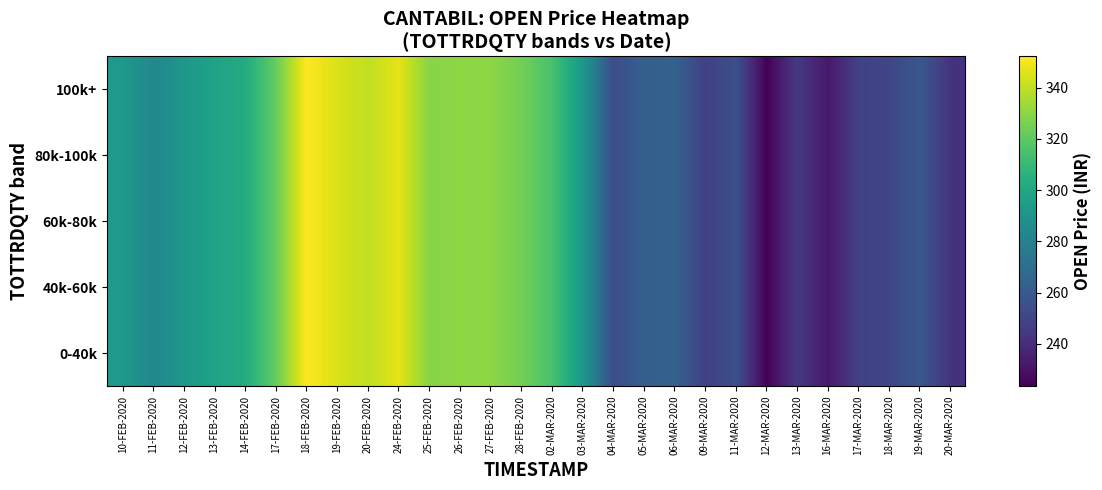

What is the total value across all series at 20-MAR-2020?

1212.5